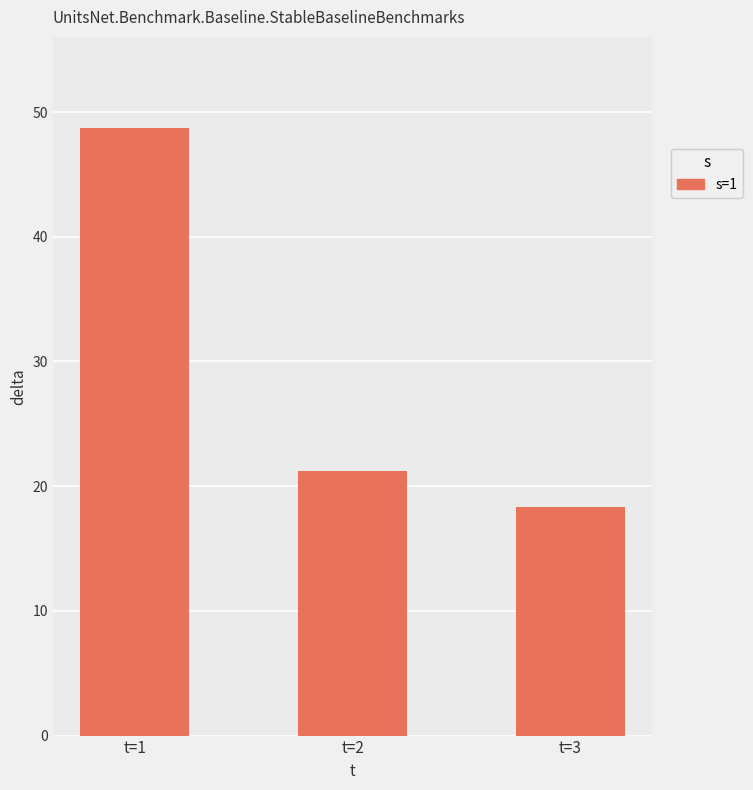

Is it true that the value at t=1 is 48.7?

True